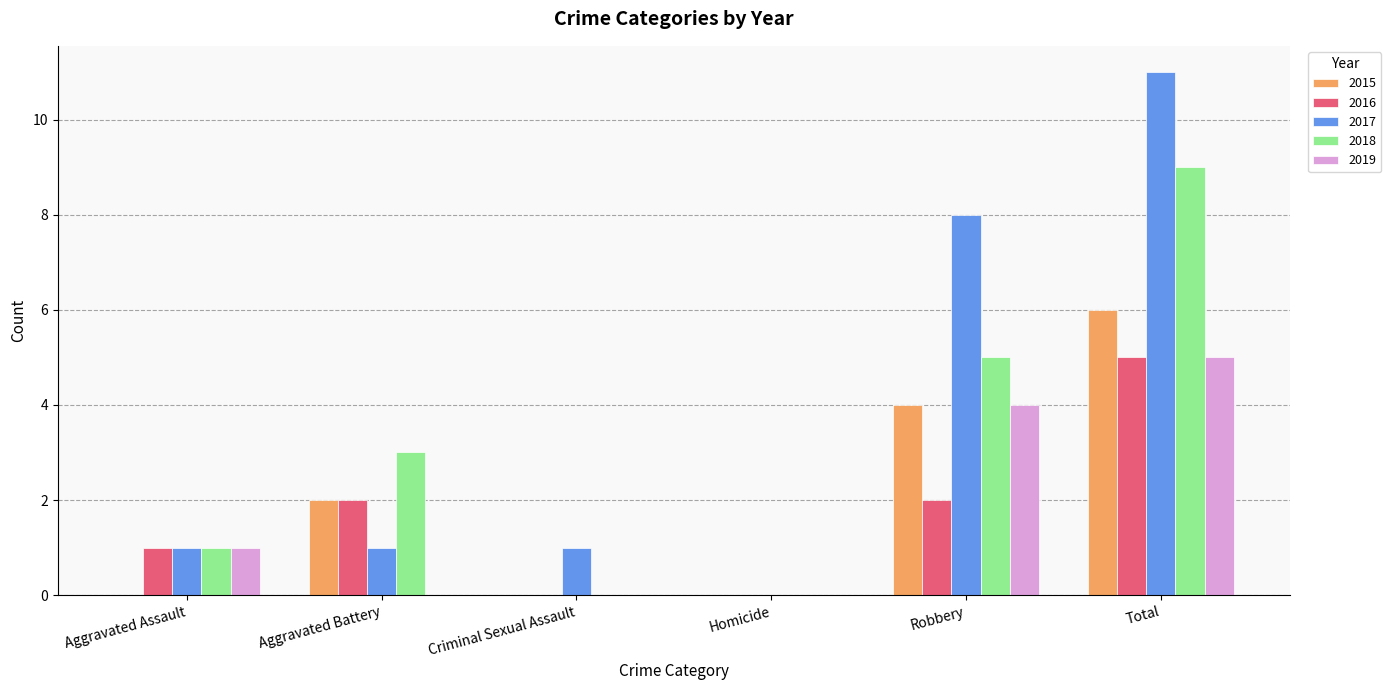

At which category does the chart reach its peak across all series?

Total